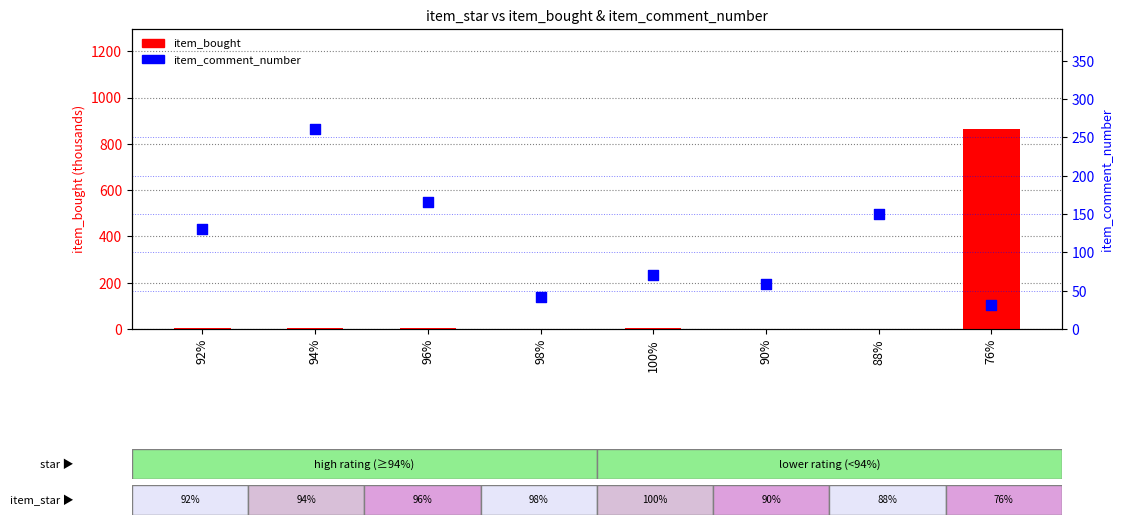

At how many categories does at least one series exceed 735?

1